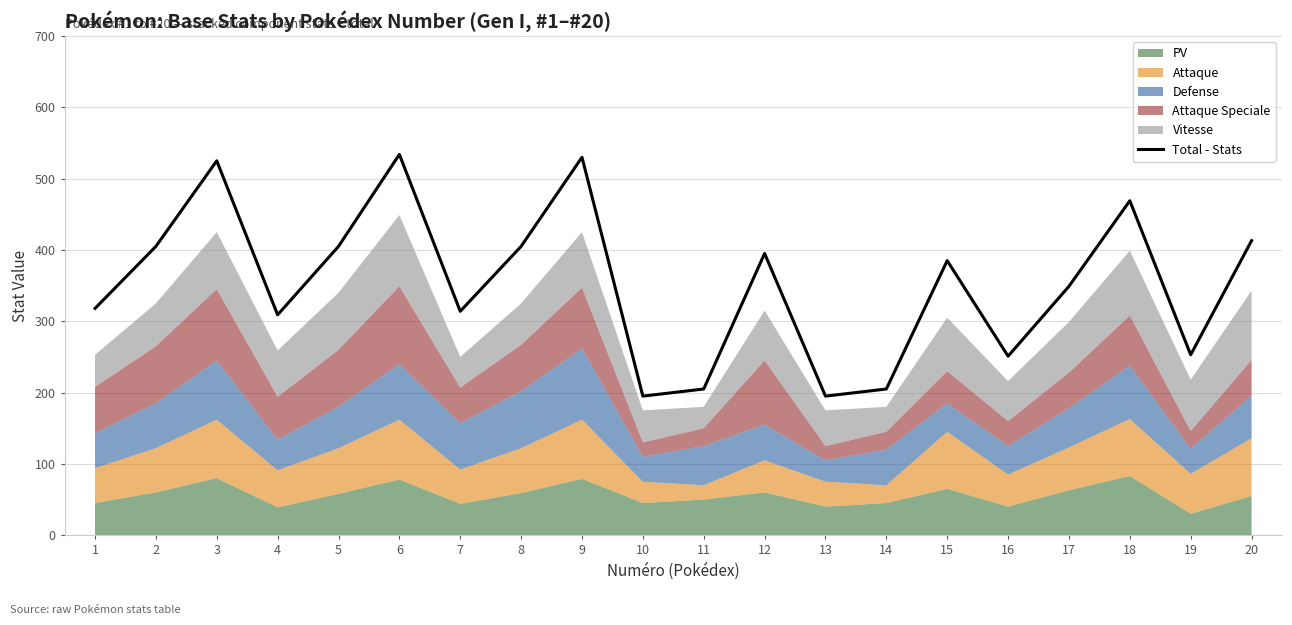

What is the sum of the values at 4 and 11?

514